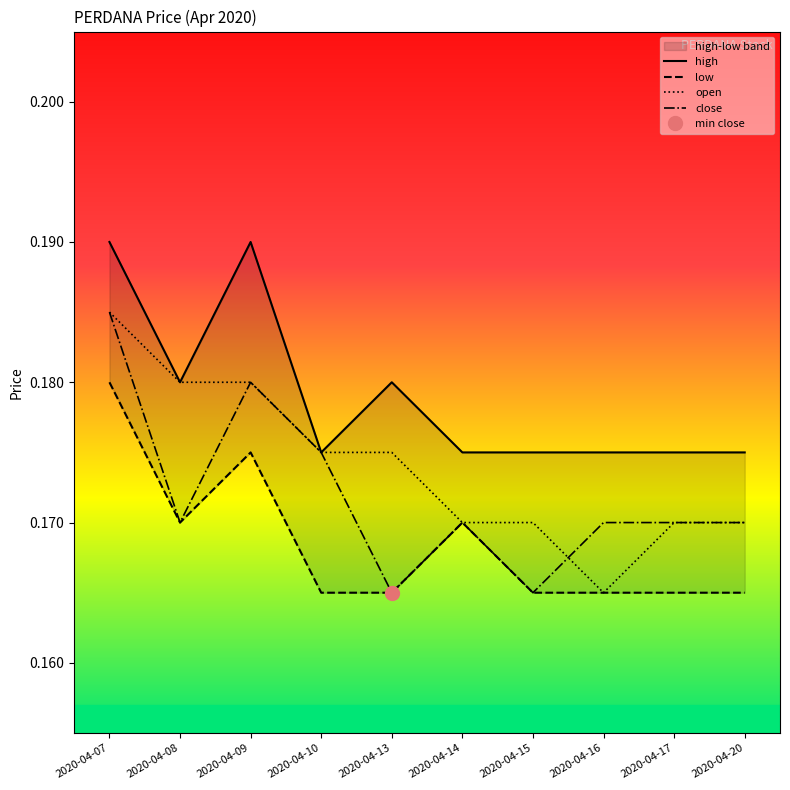

Is it true that low equals 0.1 at 2020-04-14?

False